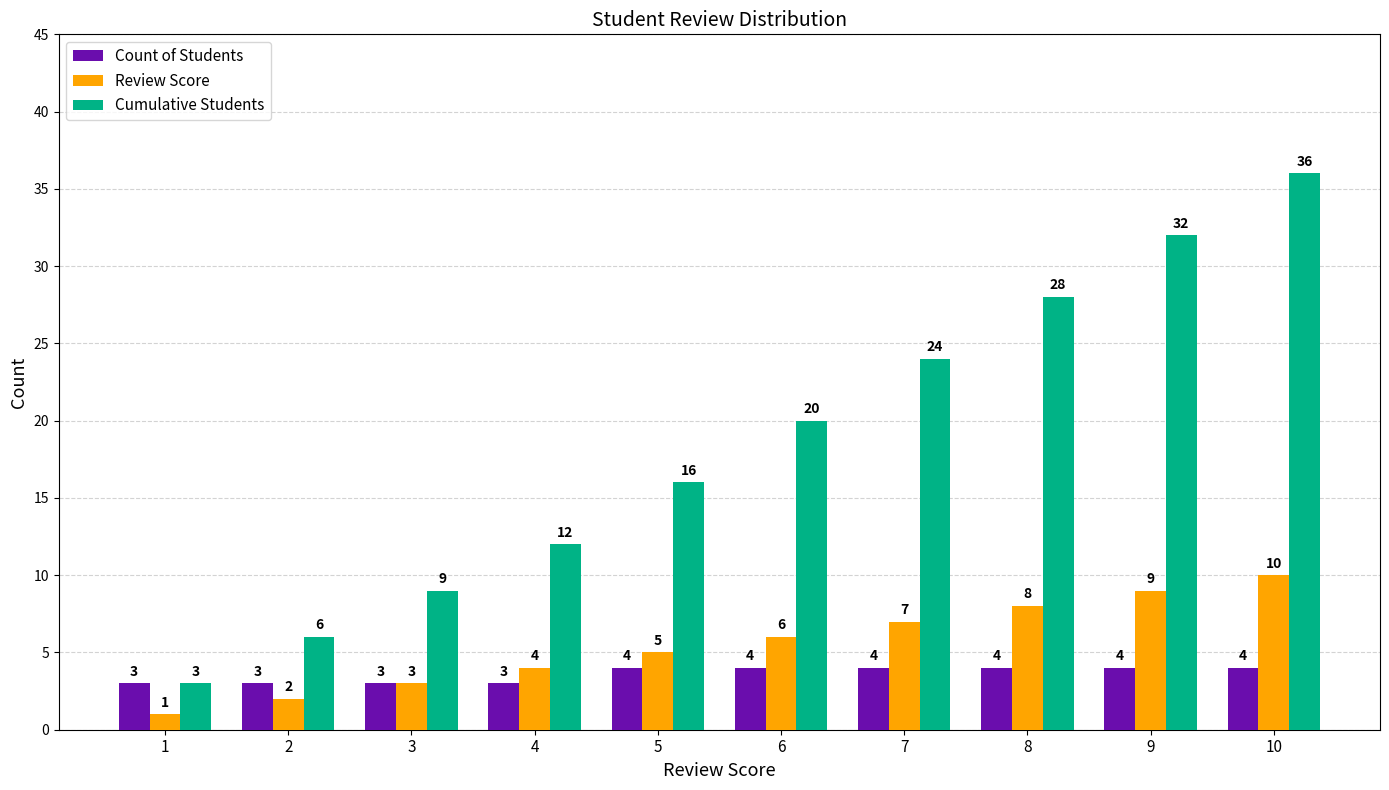

Which series has the widest spread of values?

Cumulative Students